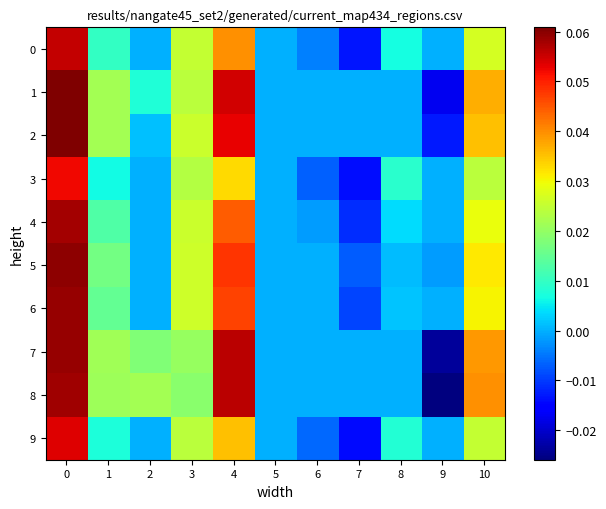

How many data points does each series have?

11